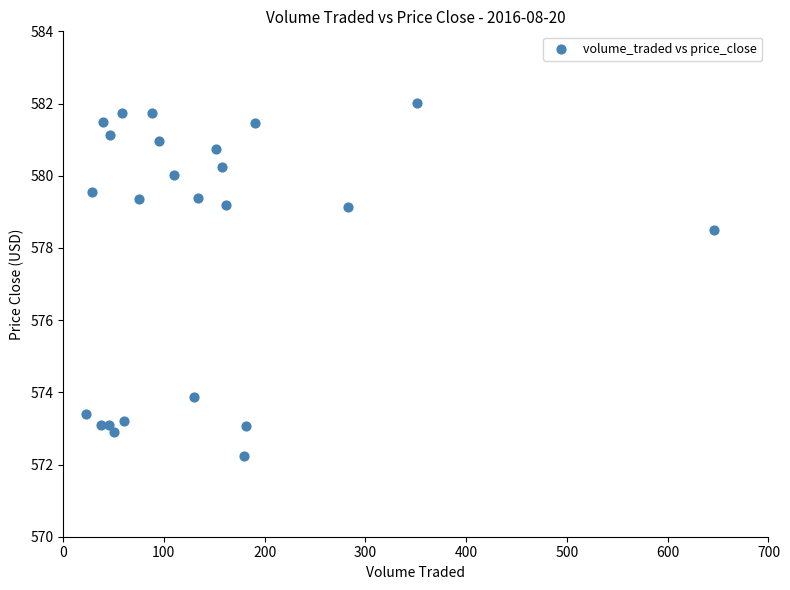

What Y value in the scatter plot is closest to 577?

578.5